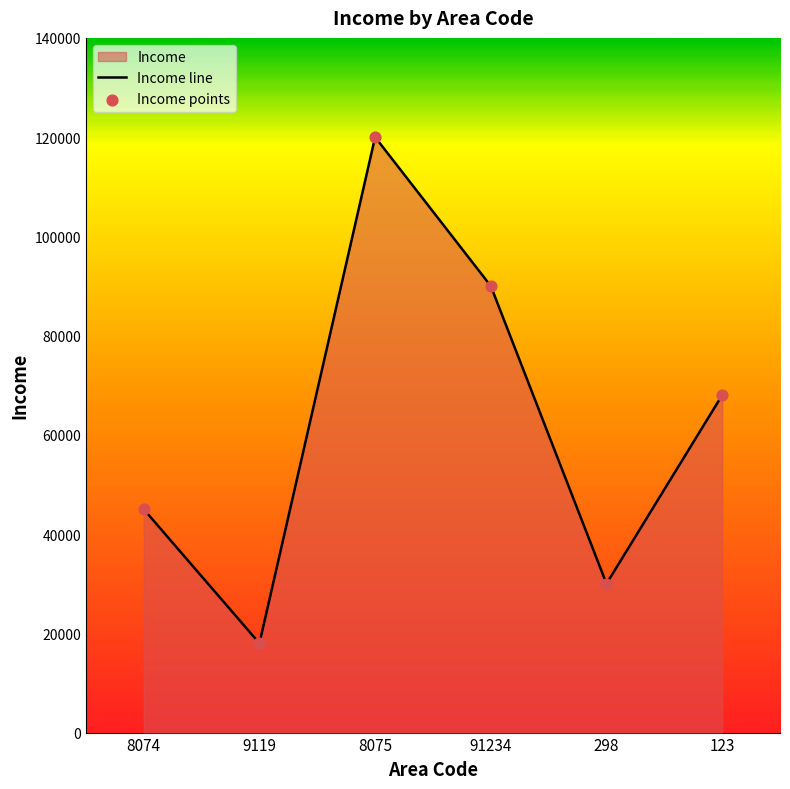

Between 123 and 91234, which is larger?

91234